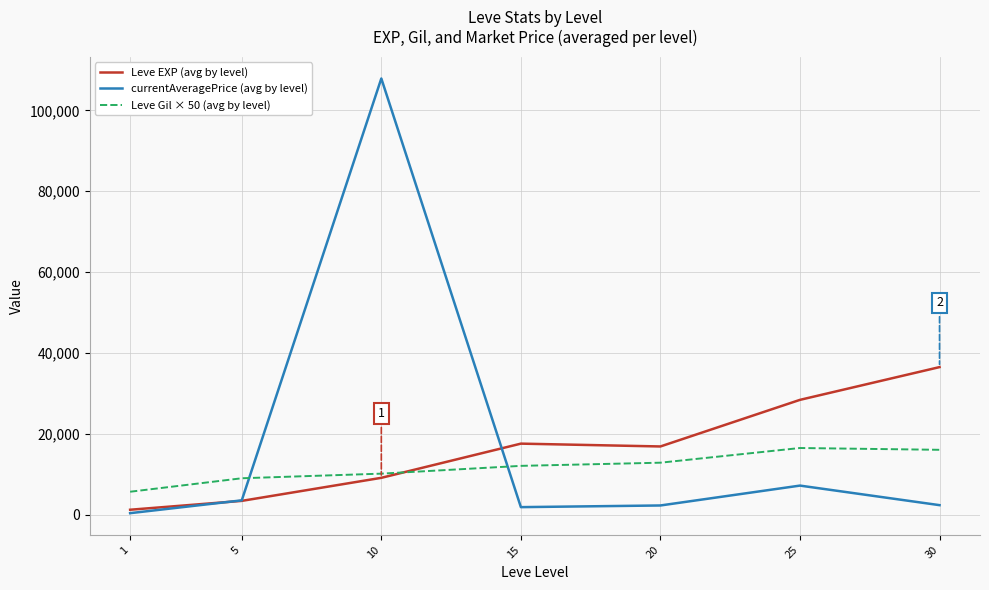

Which series has the widest spread of values?

currentAveragePrice (avg by level)